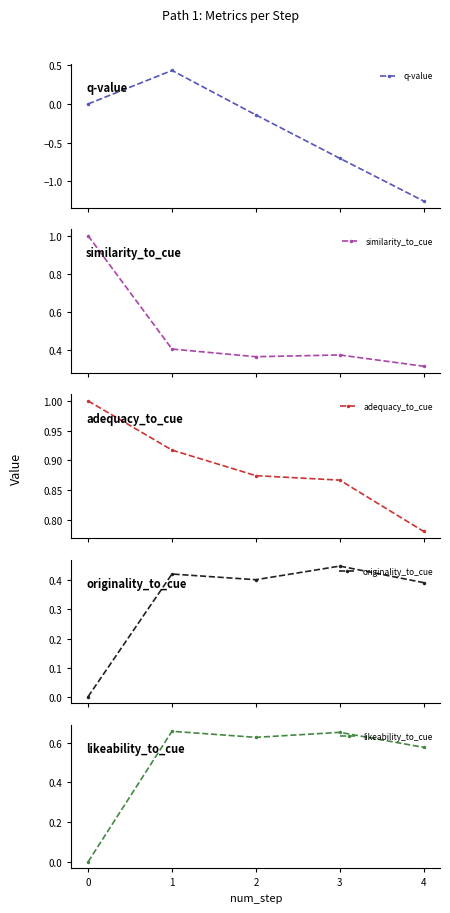

Reading left to right, list all the values displayed in this chart.

q-value: 0=0.0	1=0.4	2=-0.1	3=-0.7	4=-1.3
similarity_to_cue: 0=1.0	1=0.4	2=0.4	3=0.4	4=0.3
adequacy_to_cue: 0=1.0	1=0.9	2=0.9	3=0.9	4=0.8
originality_to_cue: 0=0.0	1=0.4	2=0.4	3=0.4	4=0.4
likeability_to_cue: 0=0.0	1=0.7	2=0.6	3=0.7	4=0.6